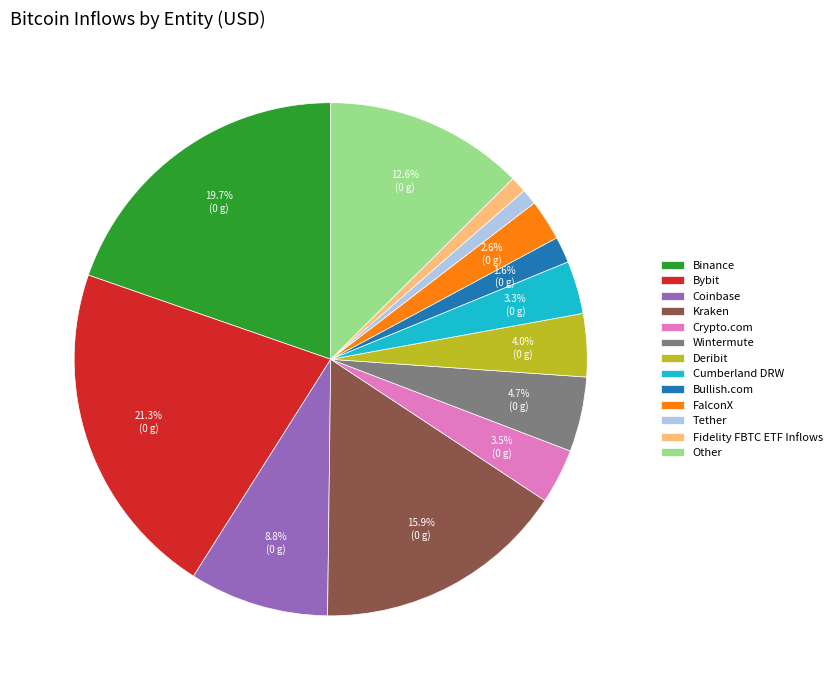

Count the number of slices in the pie.

13